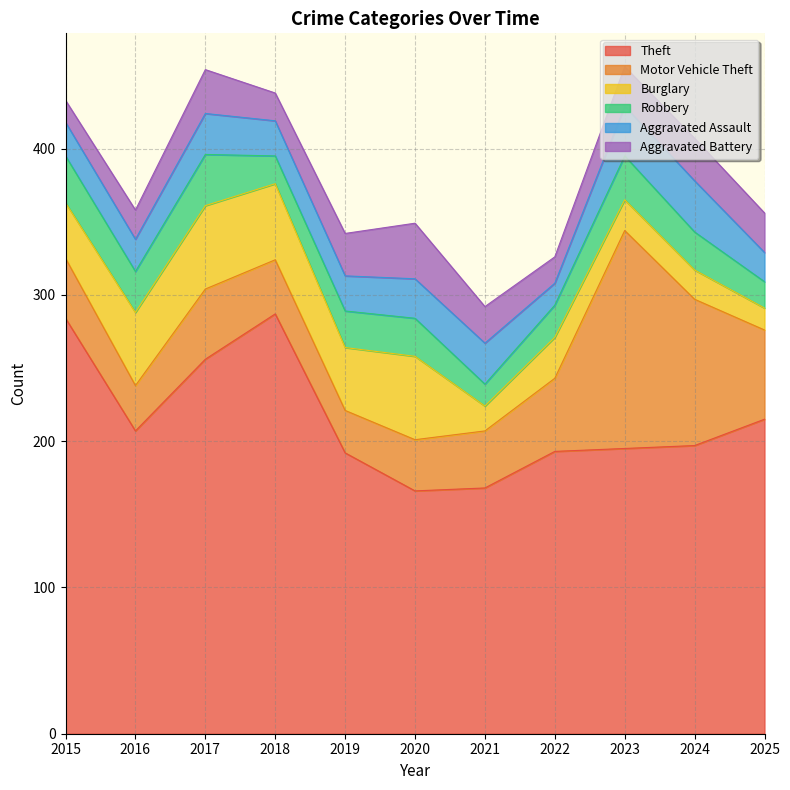

How many lines are shown in the chart?

6